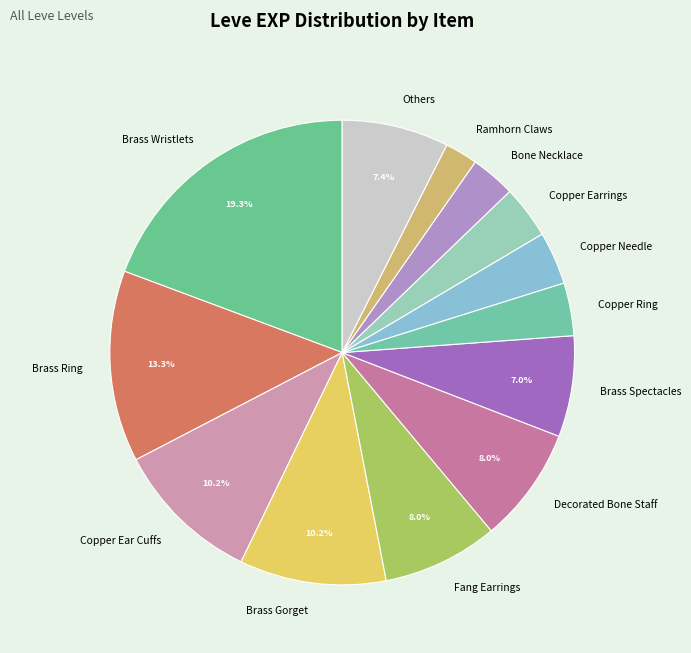

Is the sum of Fang Earrings and Copper Earrings greater than half?

No